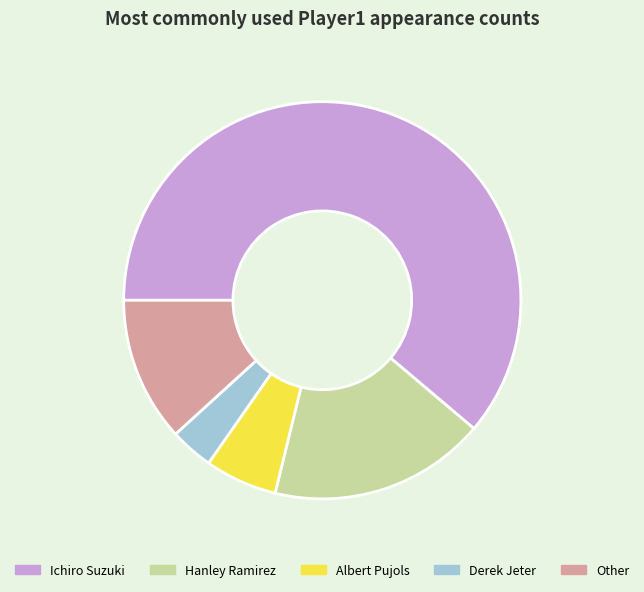

Which slice is the largest?

Ichiro Suzuki